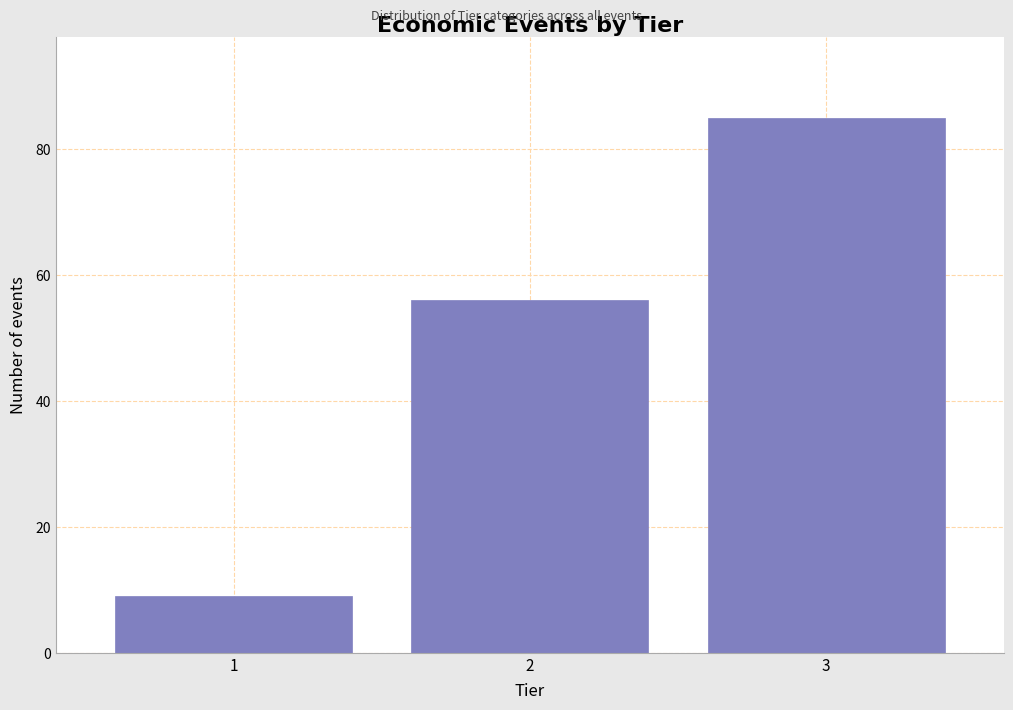

Reading right to left, what are all the values shown in this chart?

3=85	2=56	1=9